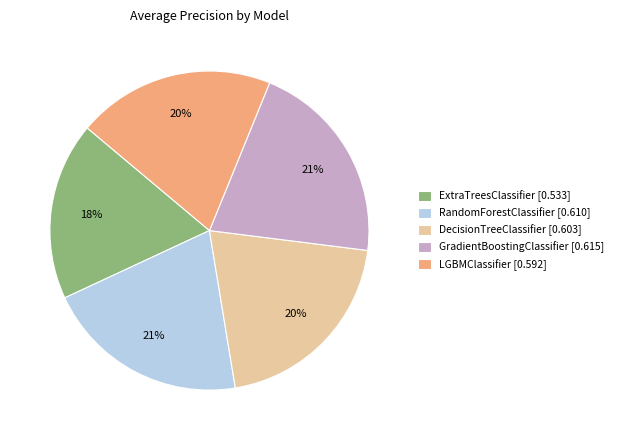

Which has a higher value, RandomForestClassifier [0.610] or ExtraTreesClassifier [0.533]?

RandomForestClassifier [0.610]